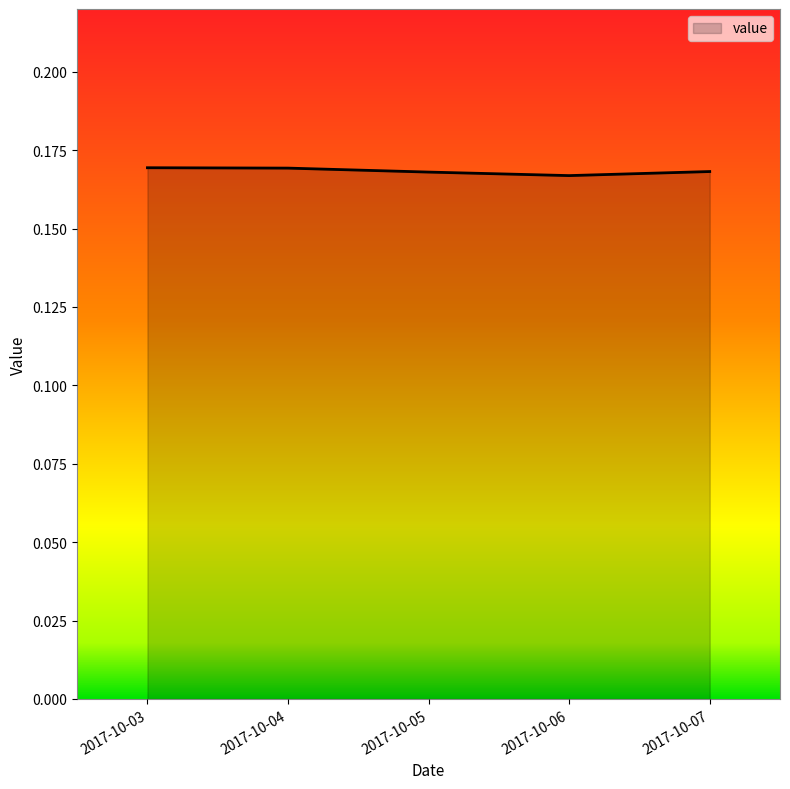

What is the sum of the values at 2017-10-04 and 2017-10-06?

0.3